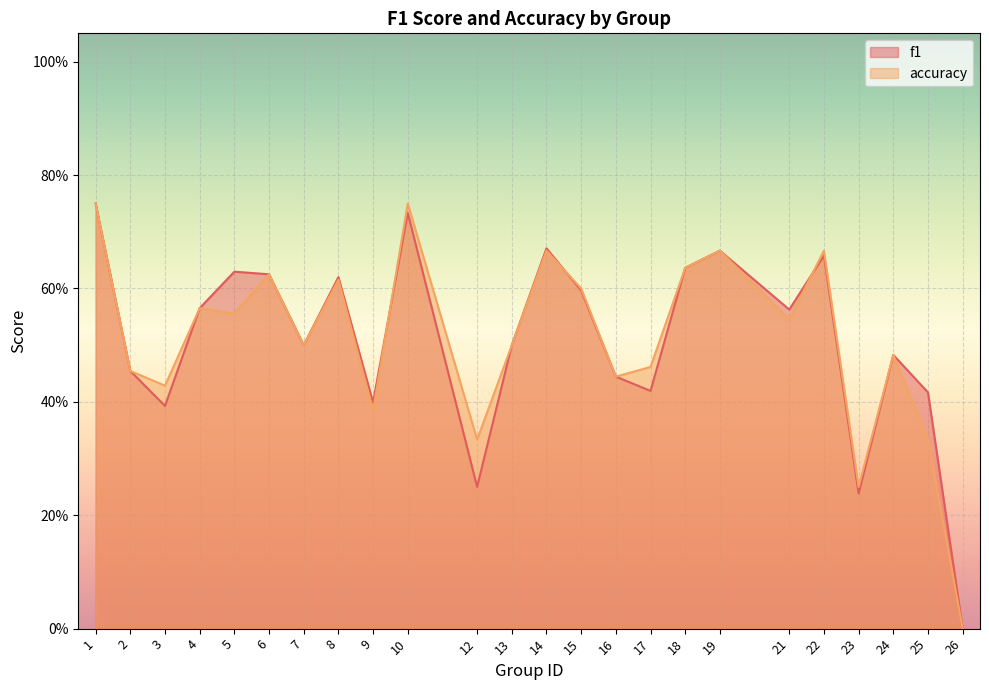

List the labels in order of accuracy value, largest first.

1, 10, 14, 19, 22, 18, 6, 8, 15, 4, 5, 21, 7, 13, 24, 17, 2, 16, 3, 9, 12, 25, 23, 26